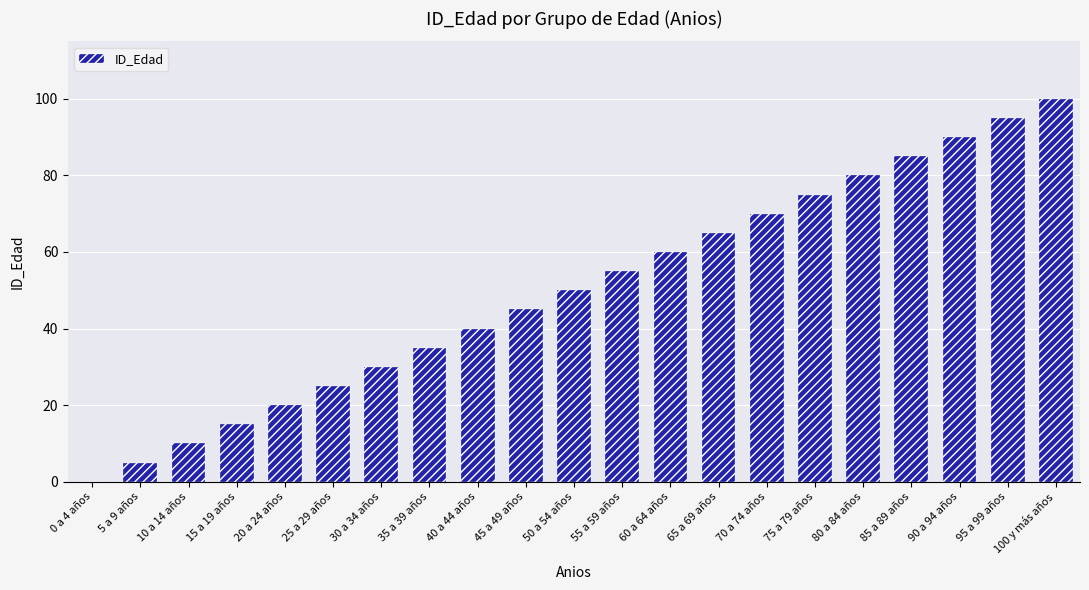

What is the sum of all values?

1050